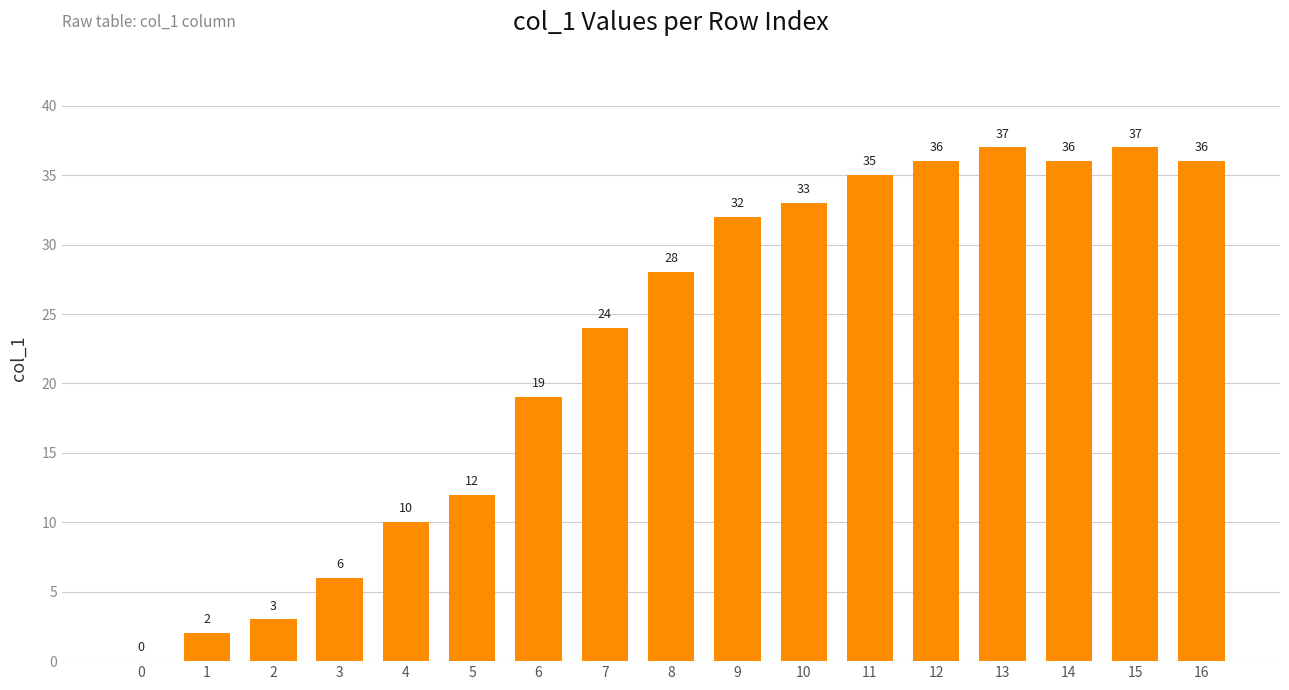

What is the average value?

23